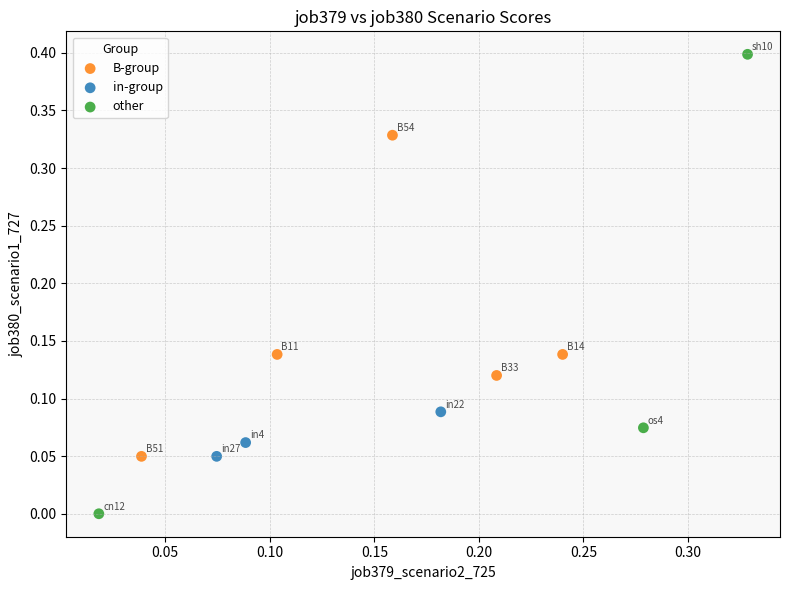

Which series reaches the minimum Y coordinate?

other